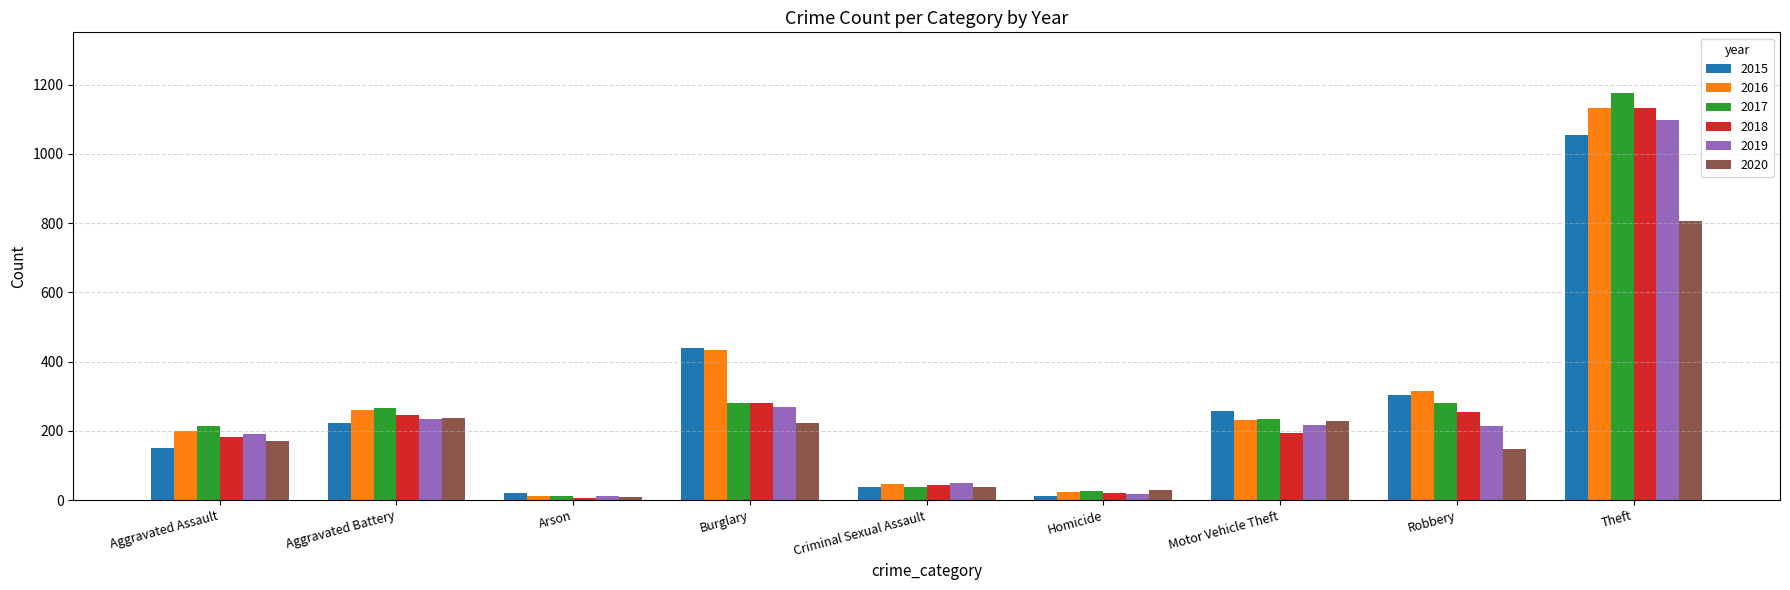

Between Homicide and Motor Vehicle Theft, which series saw the biggest shift?

2015